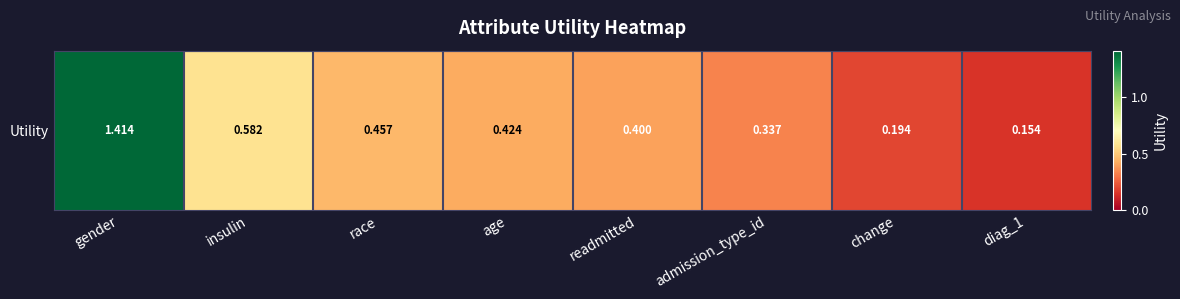

What is the change in value from gender to readmitted?

-1.0